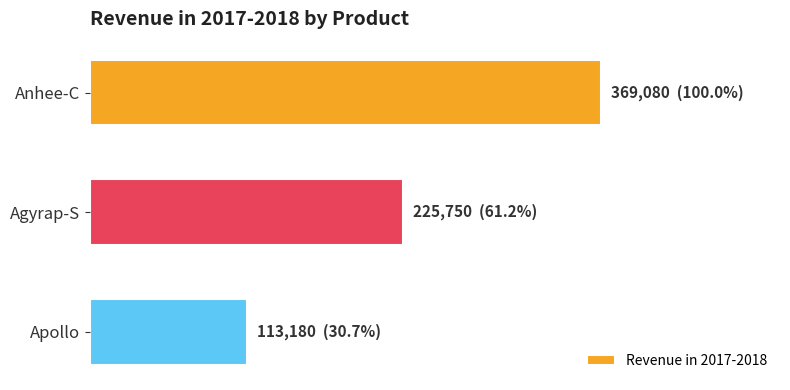

What is the minimum value shown in the chart?

113180